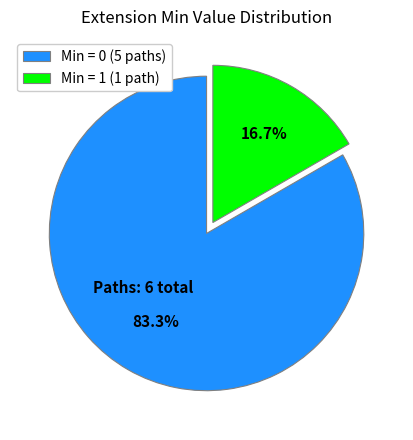

To the nearest percent, what is the difference between the largest and smallest slice percentages?

67%